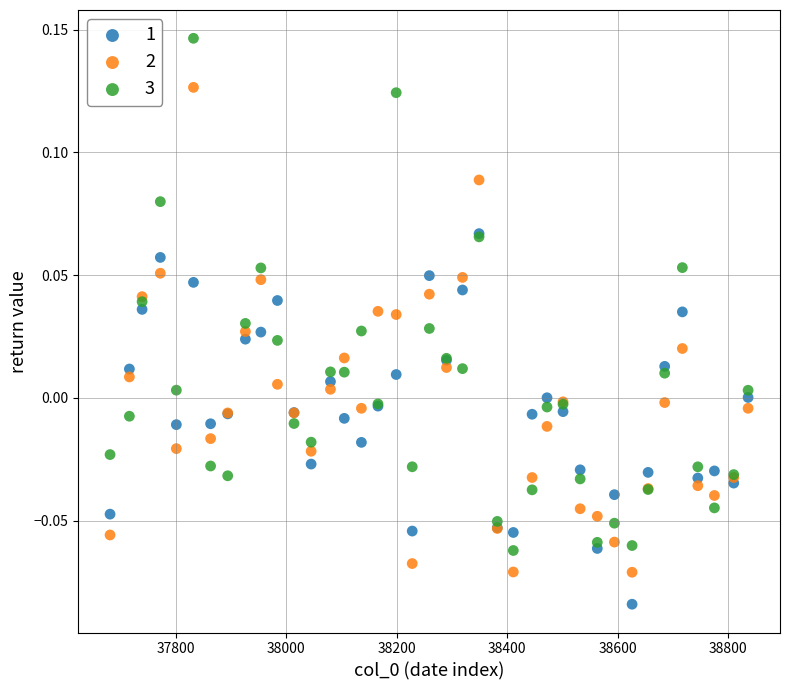

What are all the series names shown in the legend?

1, 2, 3